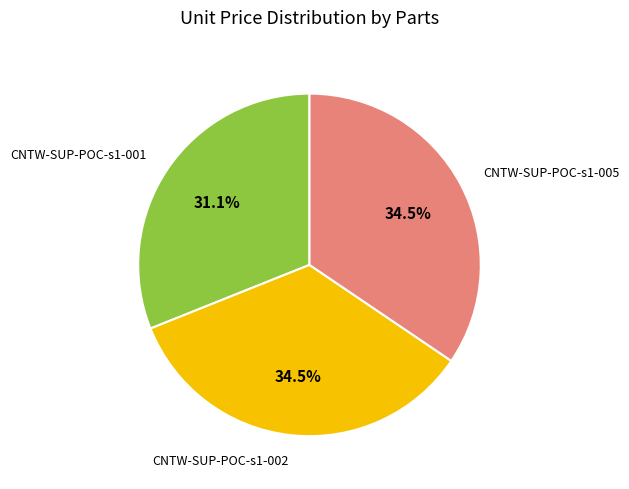

How many slices are in this pie chart?

3